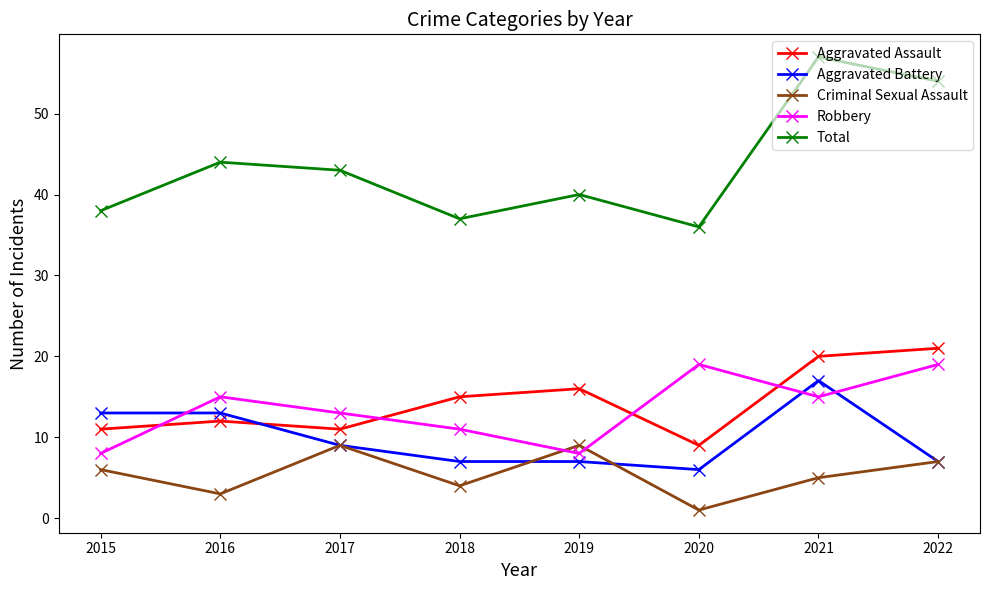

True or false: Aggravated Assault and Total cross at least once.

False